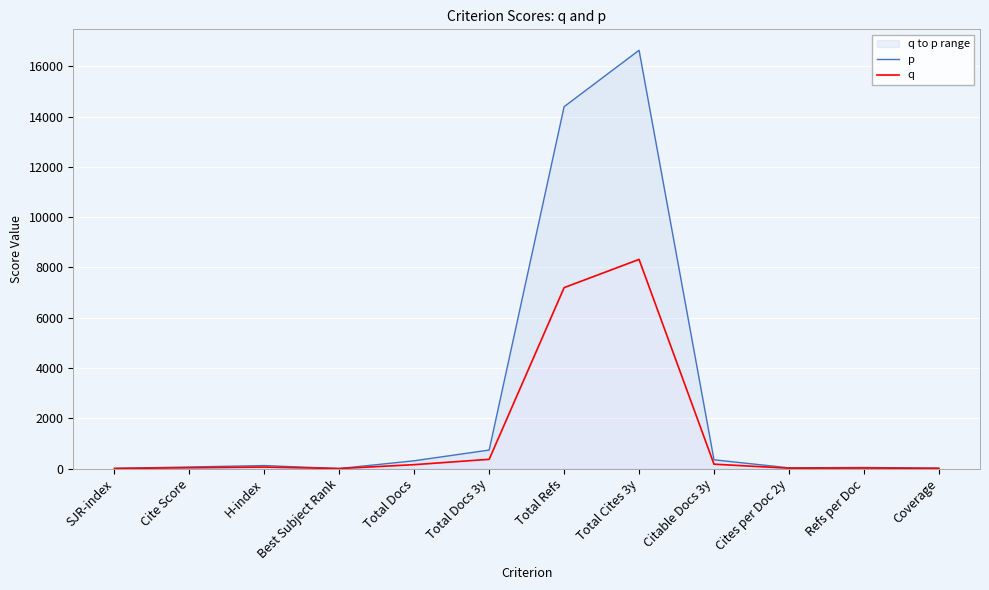

What is the difference between the maximum and minimum values in the p series?

16639.7